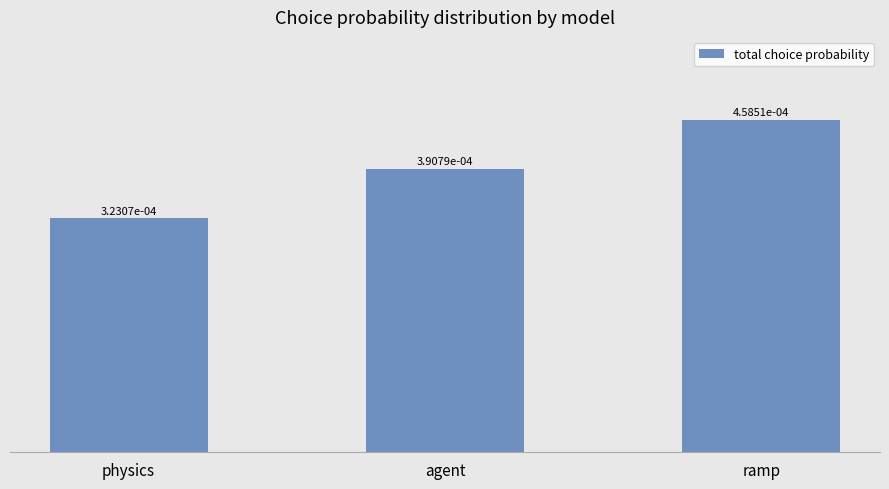

Rank the categories by value from highest to lowest.

ramp, agent, physics